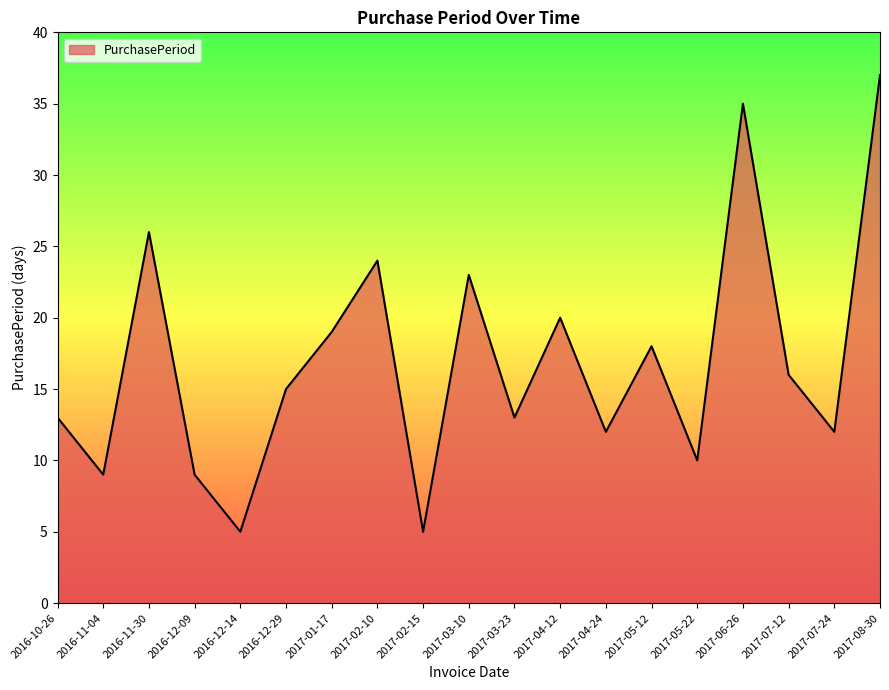

How many interior local peaks (higher than both neighbors) does the data have?

6